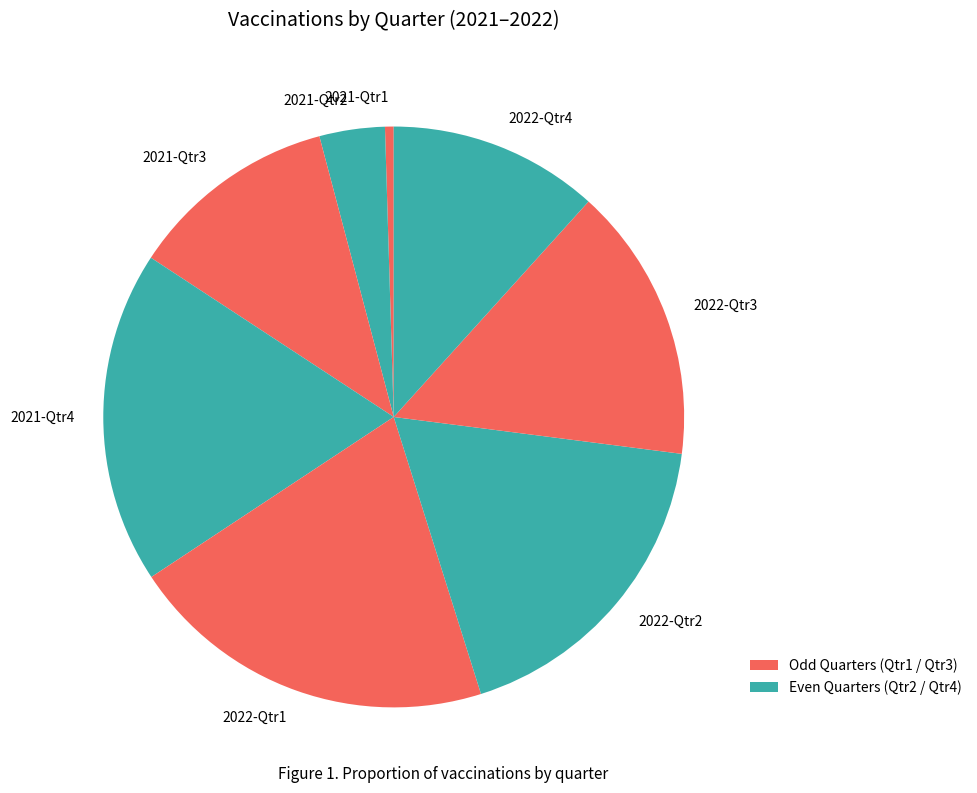

Is the sum of 2022-Qtr4 and 2021-Qtr4 greater than half?

No